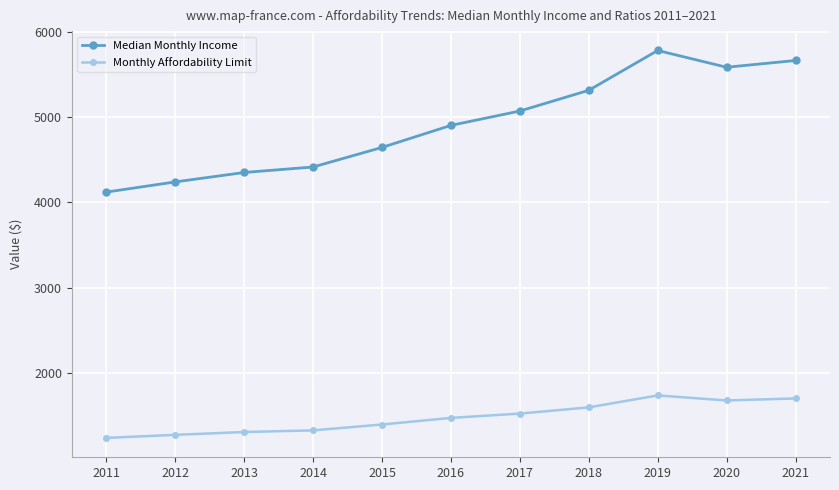

Which series has the largest range (max minus min)?

Median Monthly Income